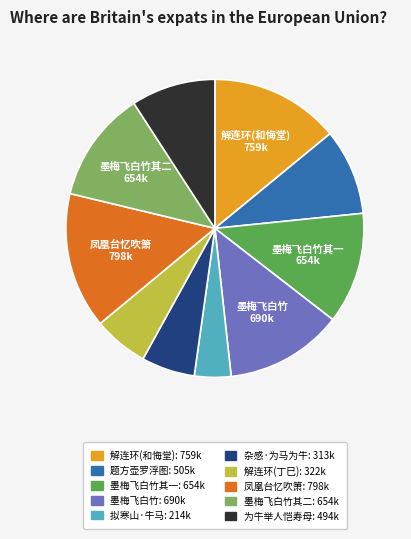

Is there a majority slice in this chart?

No